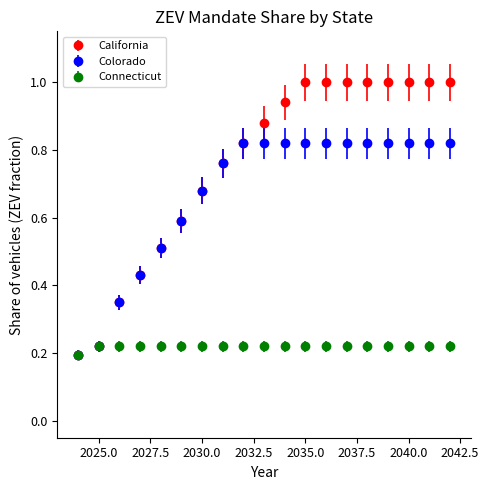

Which series has the largest range (max minus min)?

California